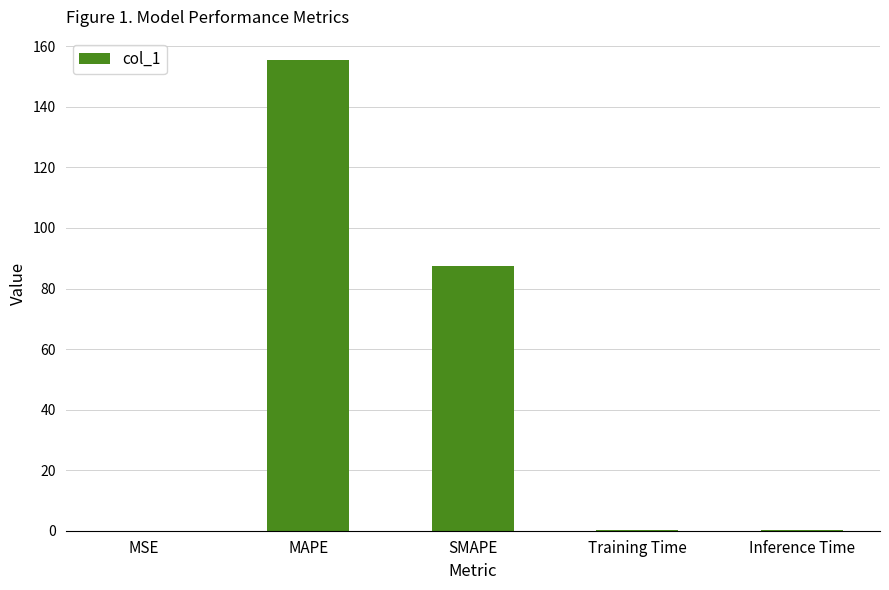

The chart shows a value of 273.5 at MAPE. True or false?

False